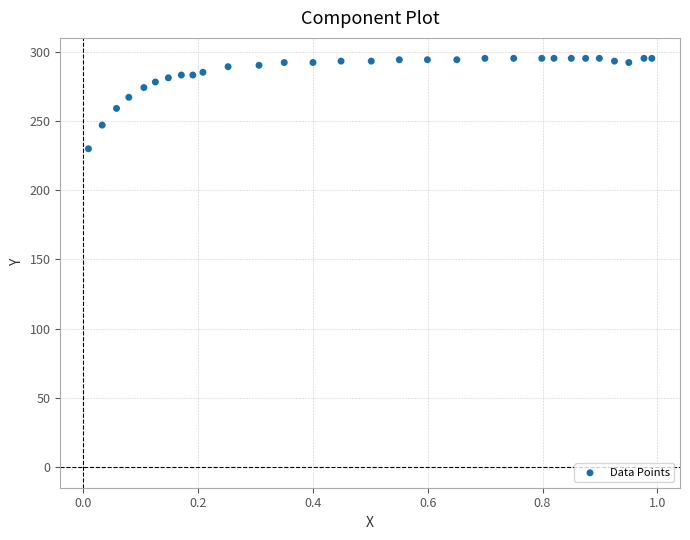

What is the range of Y values (max minus min)?

65.2